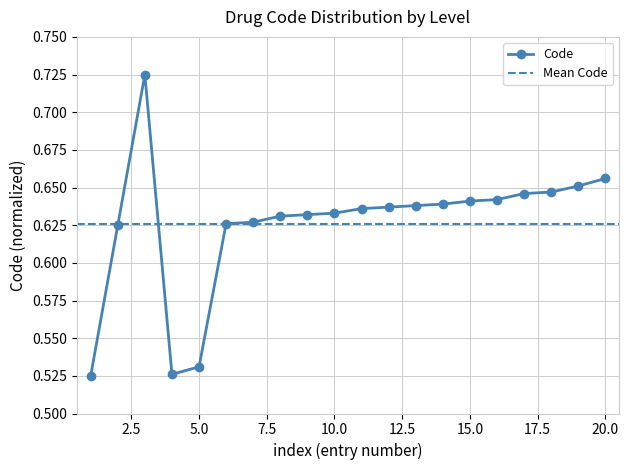

True or false: Code has more than 0 interior local peaks.

True